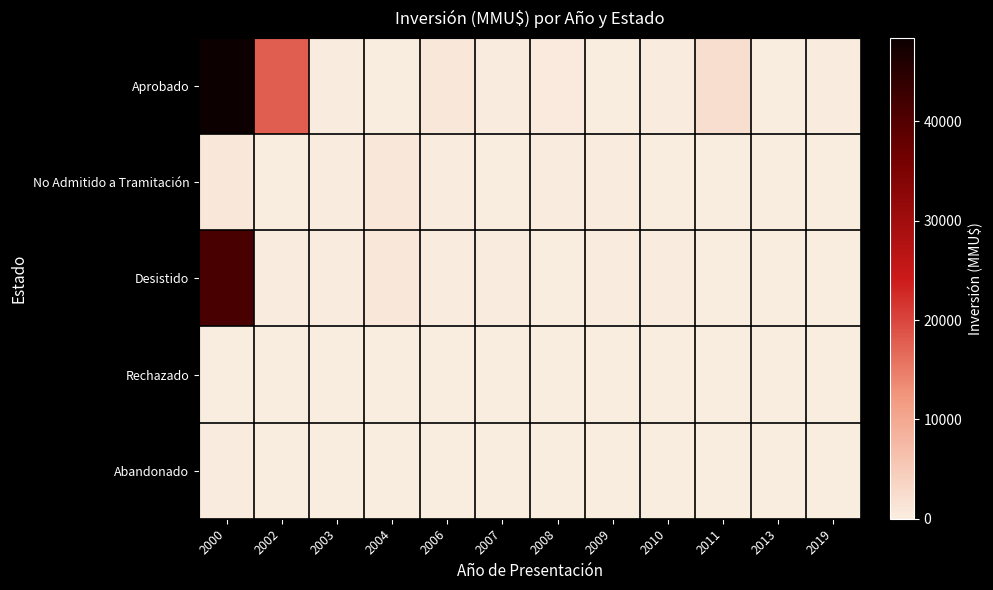

Count the number of categories in the chart.

12